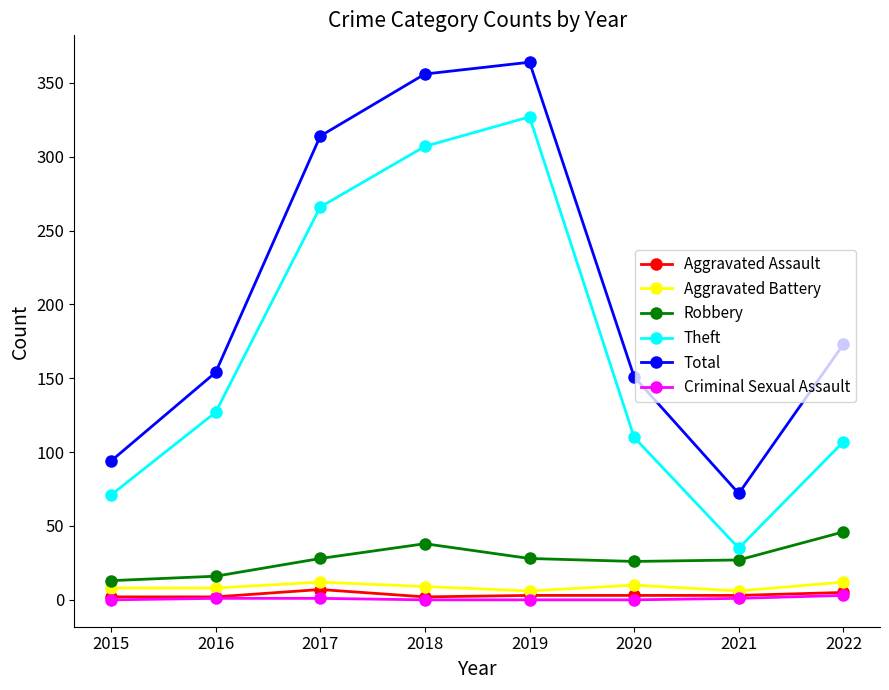

Is it true that Total equals 48 at 2020?

False